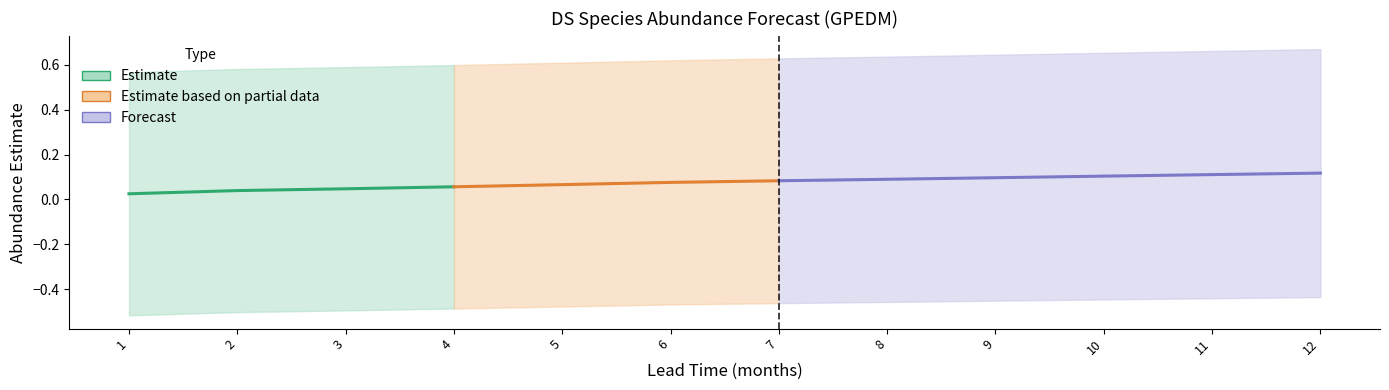

At which category does the chart reach its peak across all series?

12